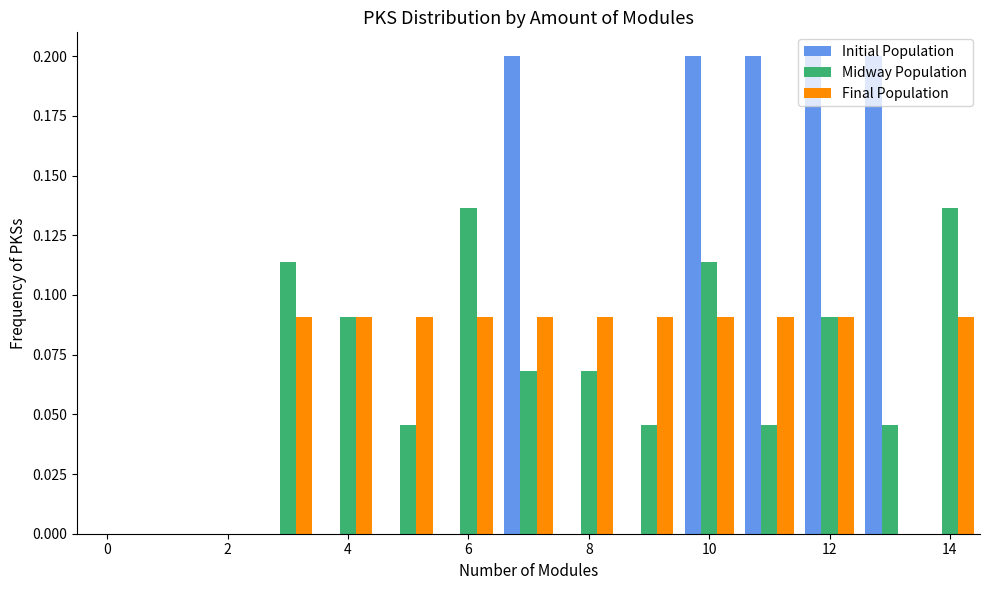

What is the sum of all Final Population values?

1.0